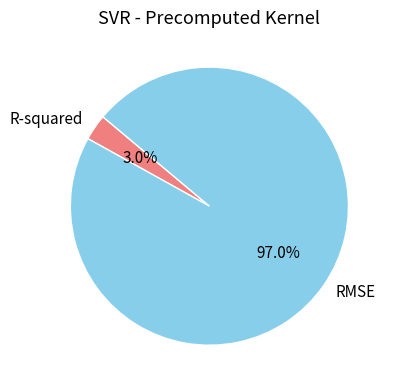

To the nearest percent, what is the difference between the largest and smallest slice percentages?

94%